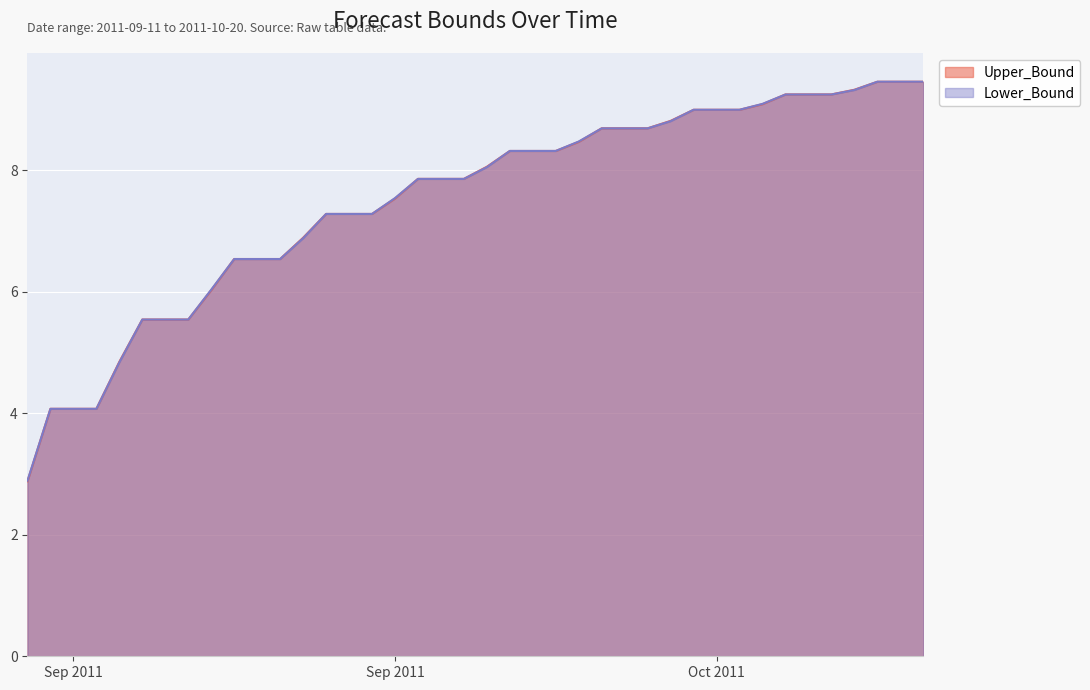

The value of Lower_Bound at 9 is 3.6. True or false?

False